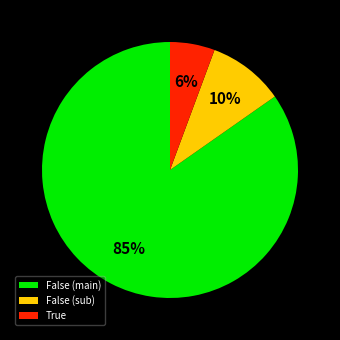

How many slices are in this pie chart?

3